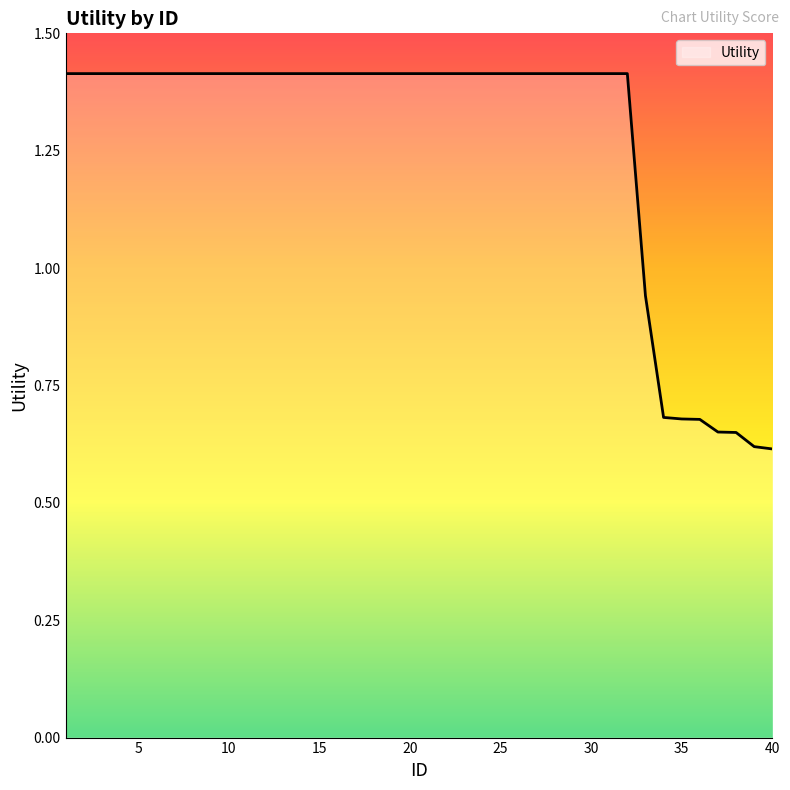

How many lines are shown in the chart?

1